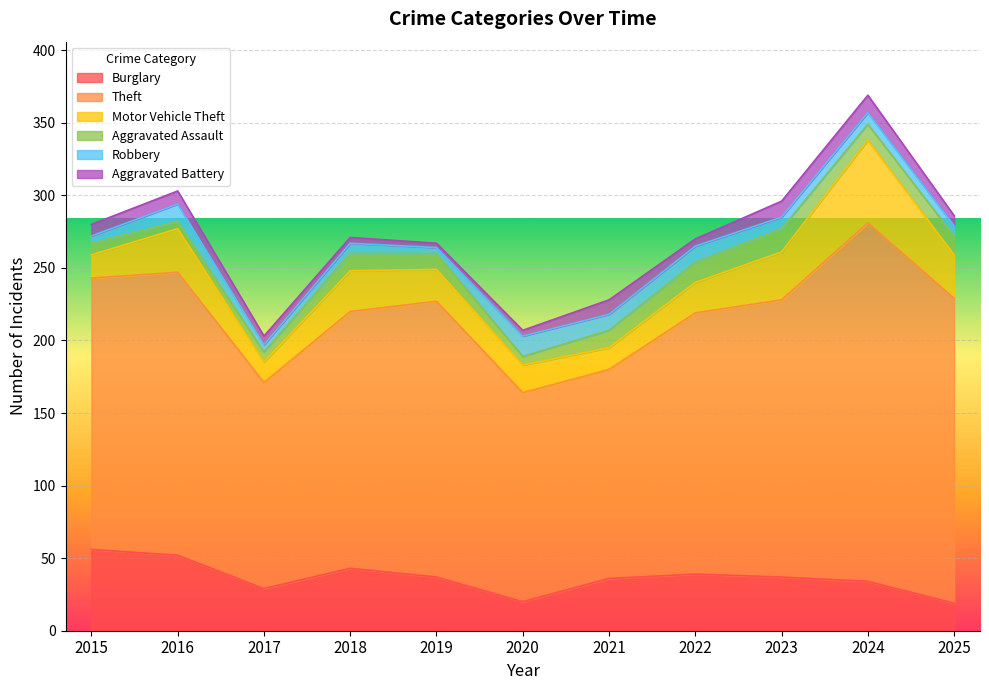

How many values in the Theft series are below 187?

5